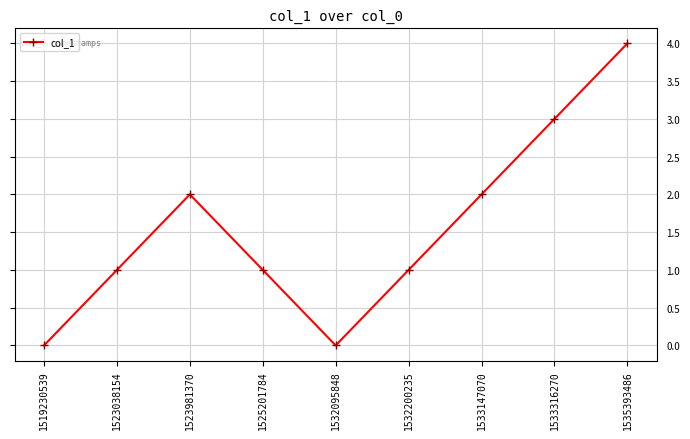

True or false: the data has more than 0 interior local peaks.

True